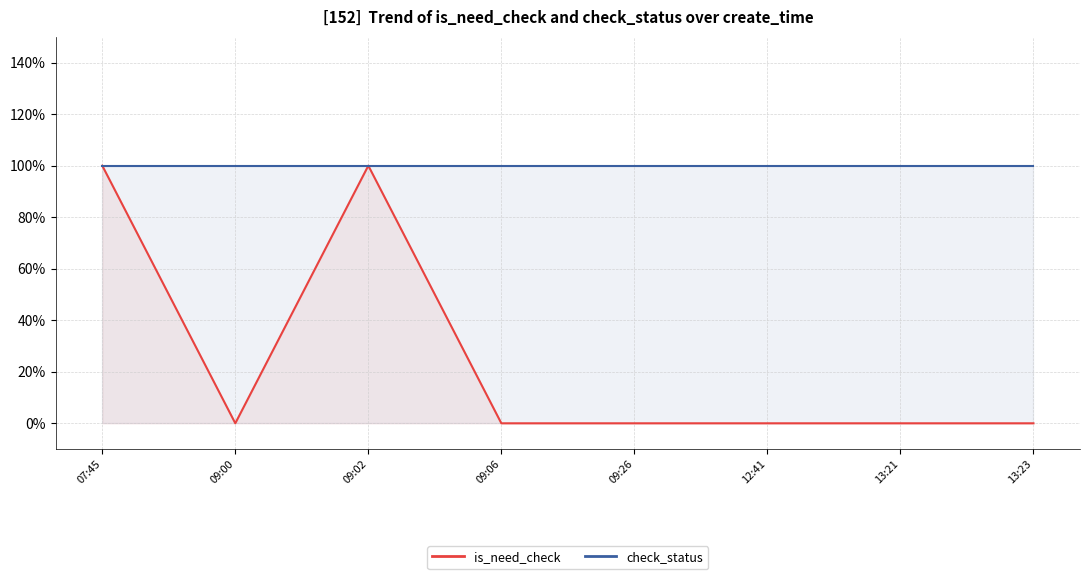

What are all the series names shown in the legend?

is_need_check, check_status